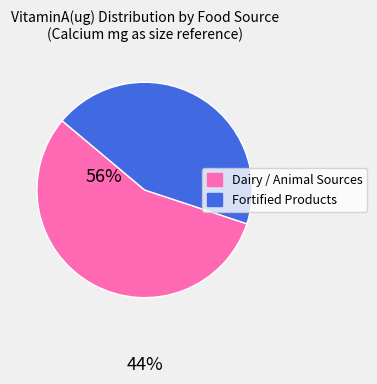

Does any single category account for the majority?

Yes